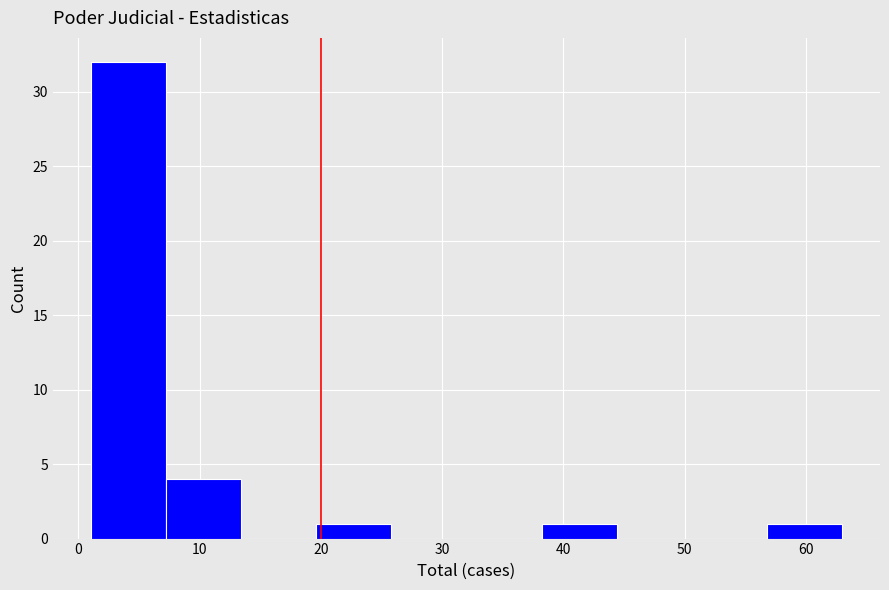

How tall is the bar that spans 1.0 to 7.2 on the x-axis? Neither the bar edges nor the heights are printed on the chart, so give them approximately, as read against the axes.

32